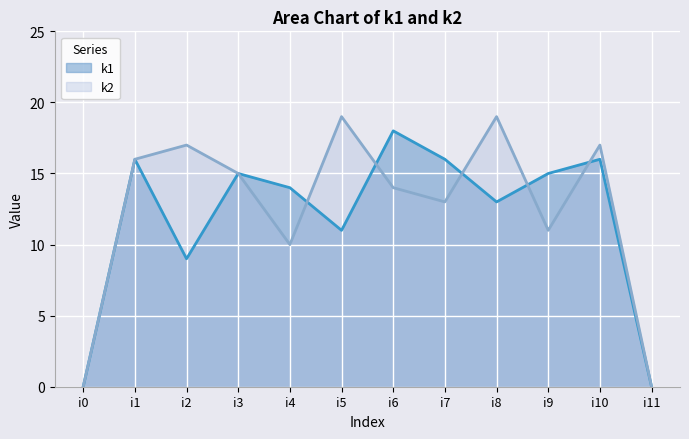

What is the sum of all k2 values?

151